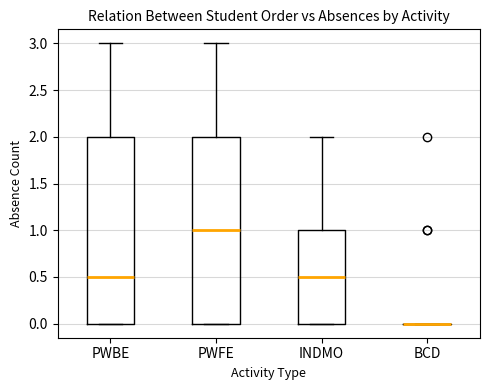

Reading left to right, read every box against the y-axis: the position of its median line, the range the box covers, and the ends of its whiskers. The values are not printed on the chart, so give them approximately, as read against the axis.

PWBE: median 0.5, box 0.0 to 2.0, whiskers 0.0 to 3.0
PWFE: median 1.0, box 0.0 to 2.0, whiskers 0.0 to 3.0
INDMO: median 0.5, box 0.0 to 1.0, whiskers 0.0 to 2.0
BCD: box collapsed to a line at 0.0, whiskers 0.0 to 0.0